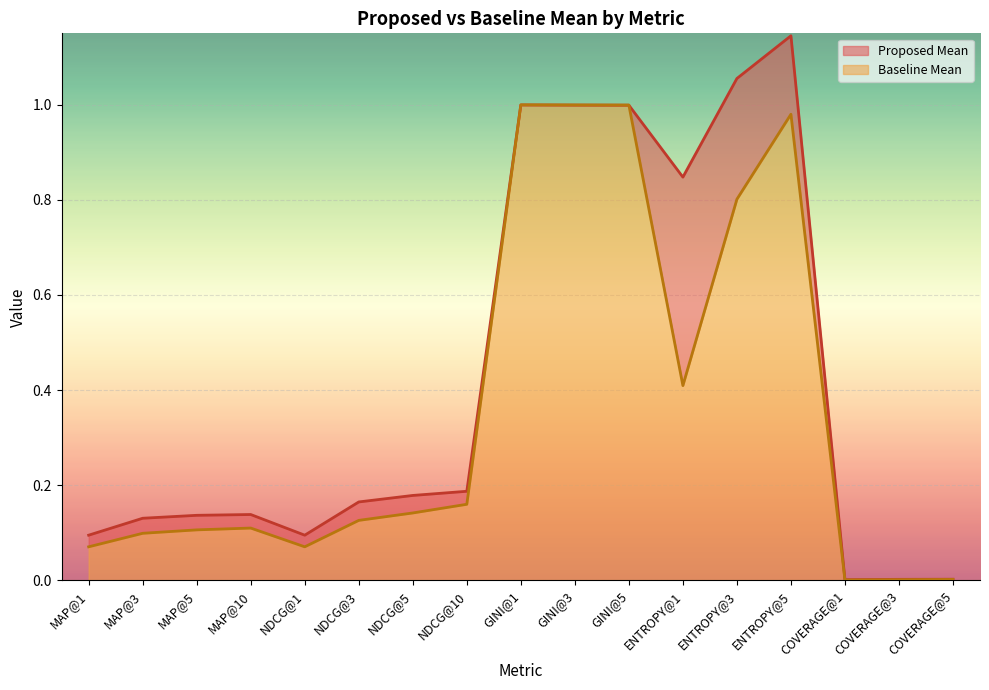

What is the label of the 8th point from the right?

GINI@3